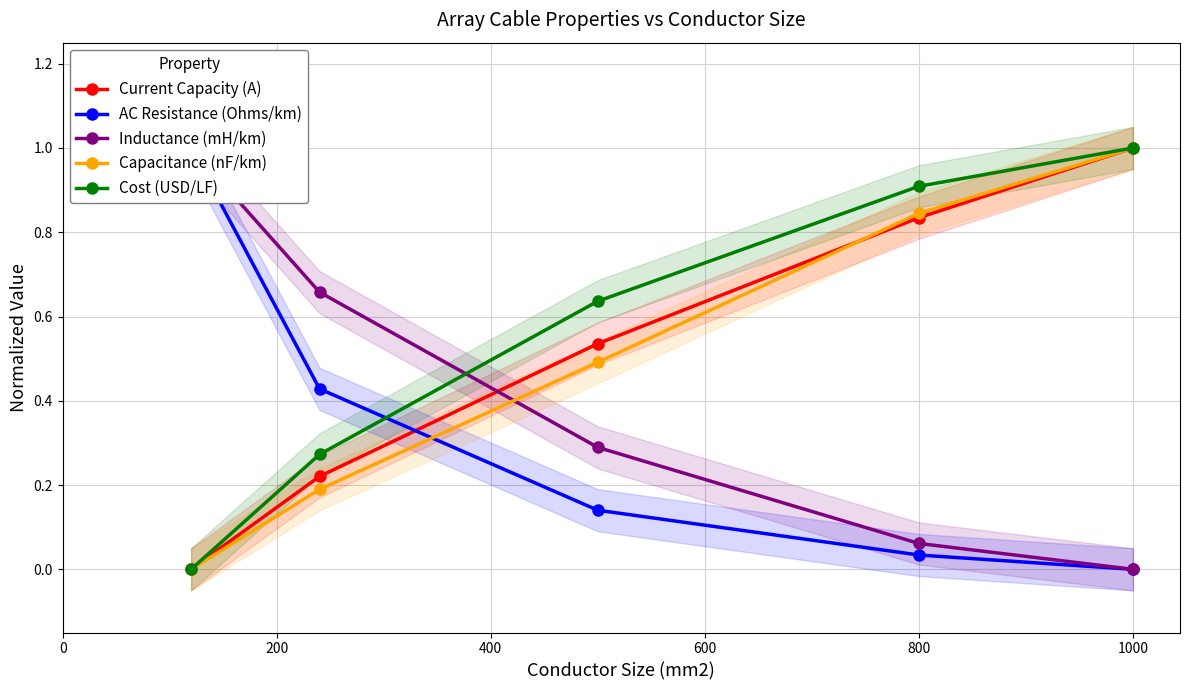

How many lines are shown in the chart?

5